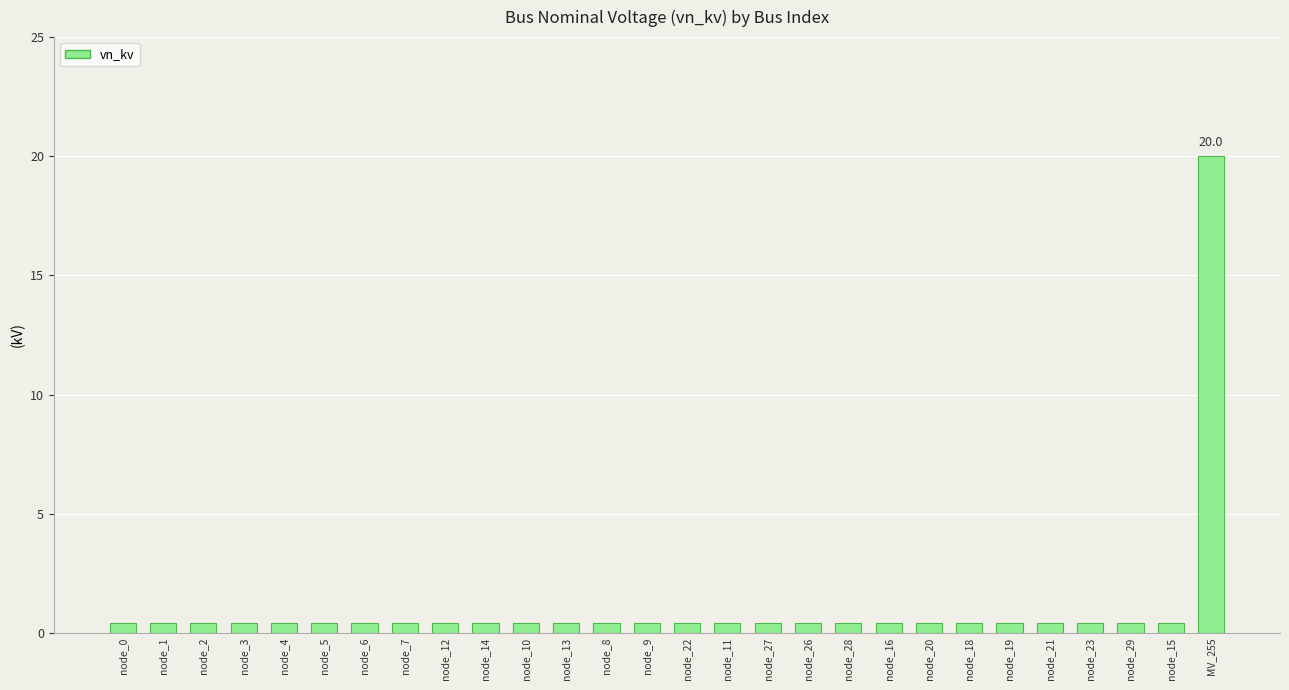

Which category has the highest value across all series?

MV_255